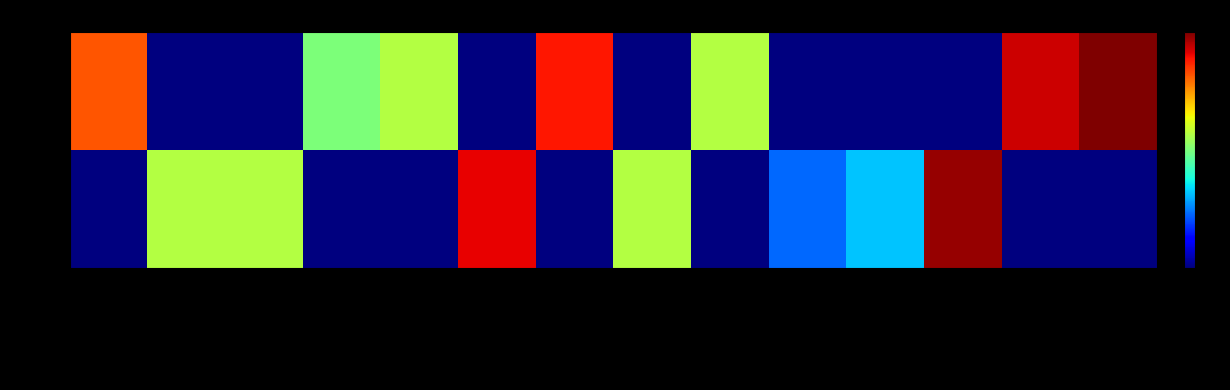

At how many categories does at least one series exceed 3?

14